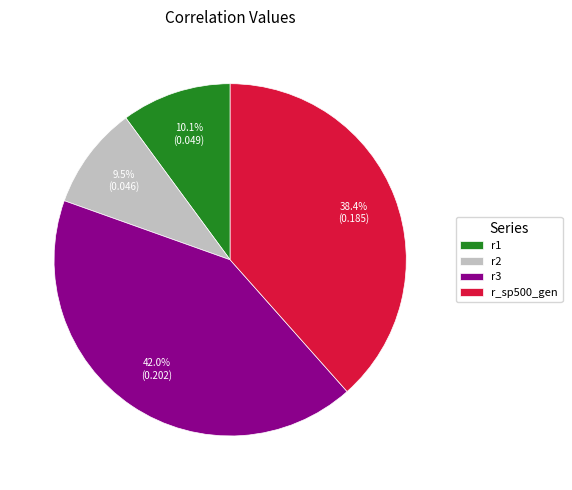

Which category has the biggest portion of the pie?

r3